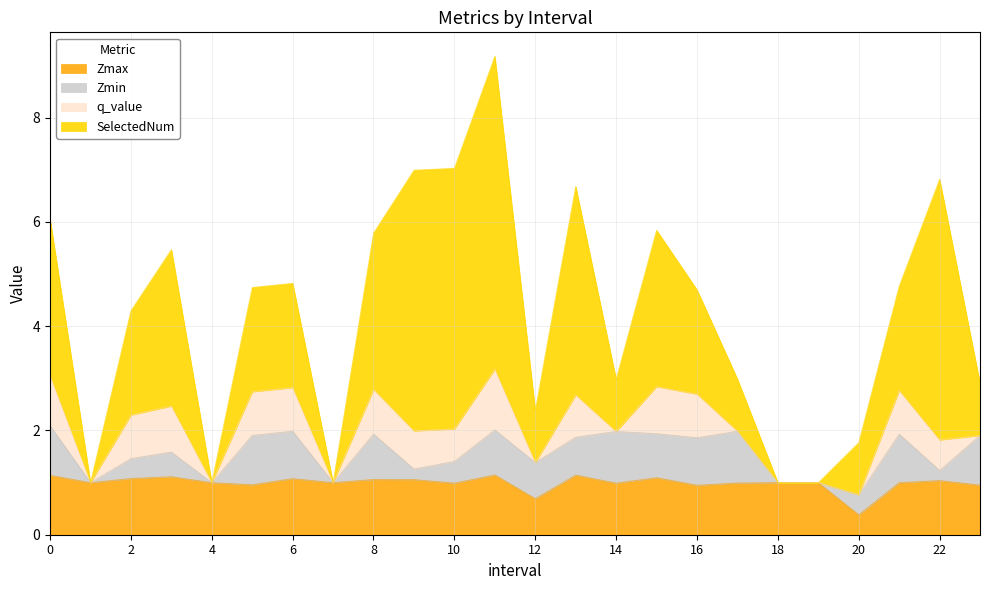

Where is the first local maximum for SelectedNum?

3